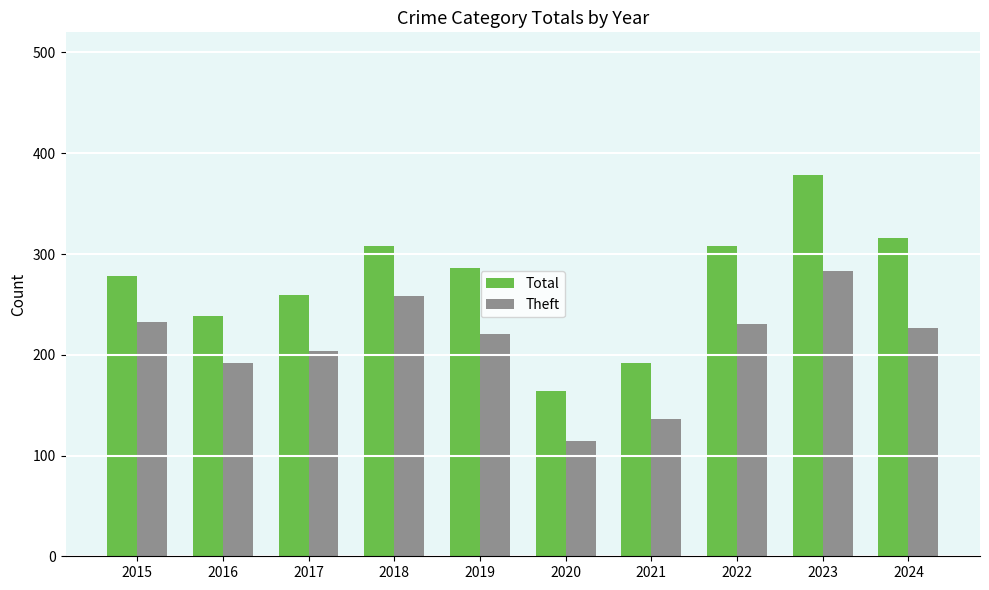

How many bars are there in each group?

2